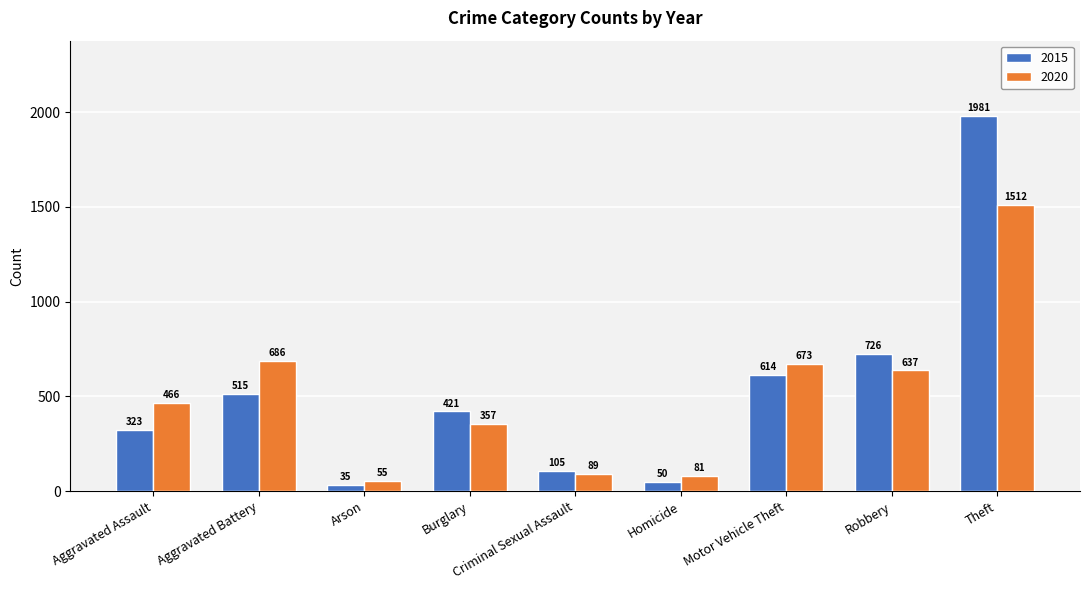

The value of 2015 at Aggravated Assault is 497. True or false?

False